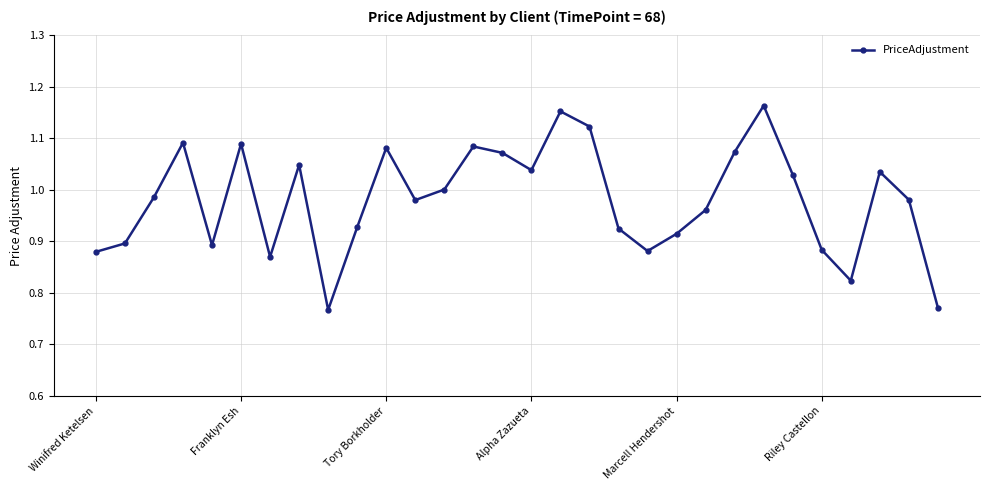

What is the difference between the second highest and minimum values?

0.4